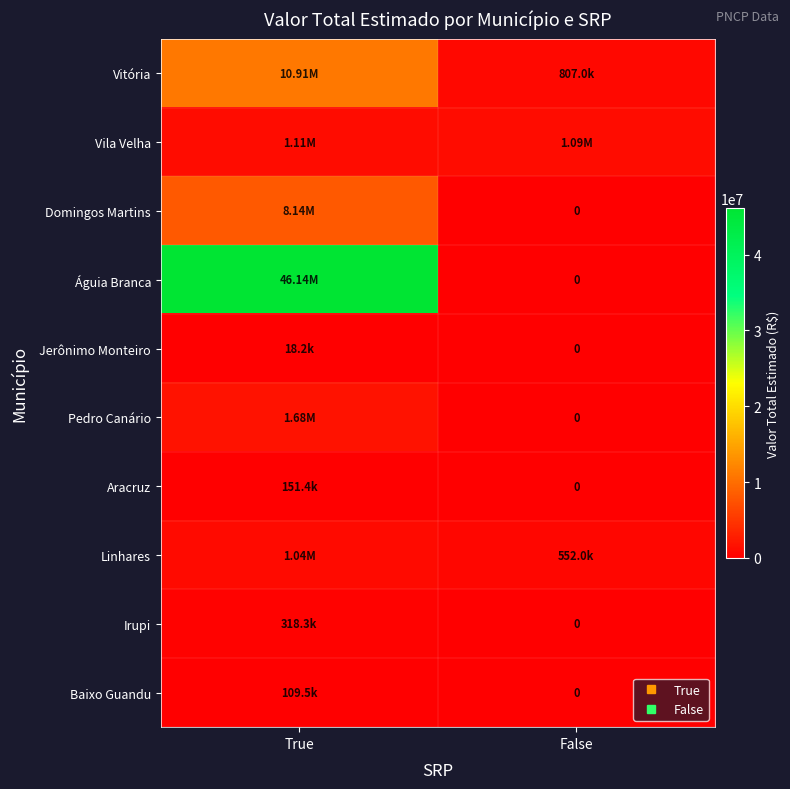

Which series has the largest range (max minus min)?

Águia Branca